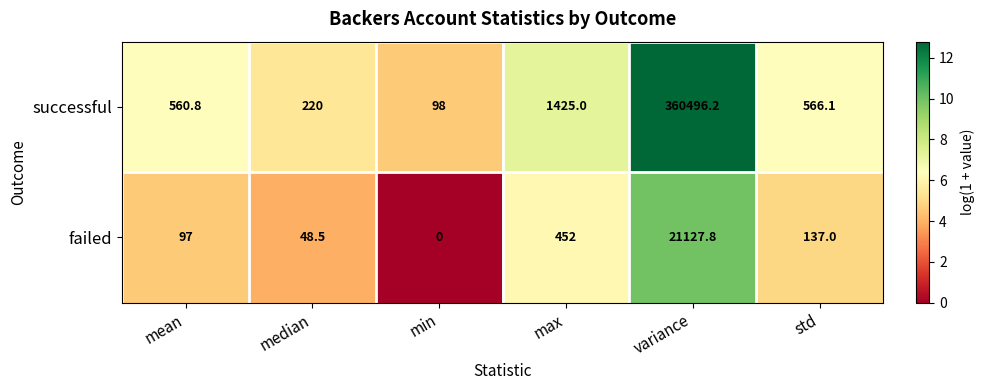

Read the successful value at max.

1425.0